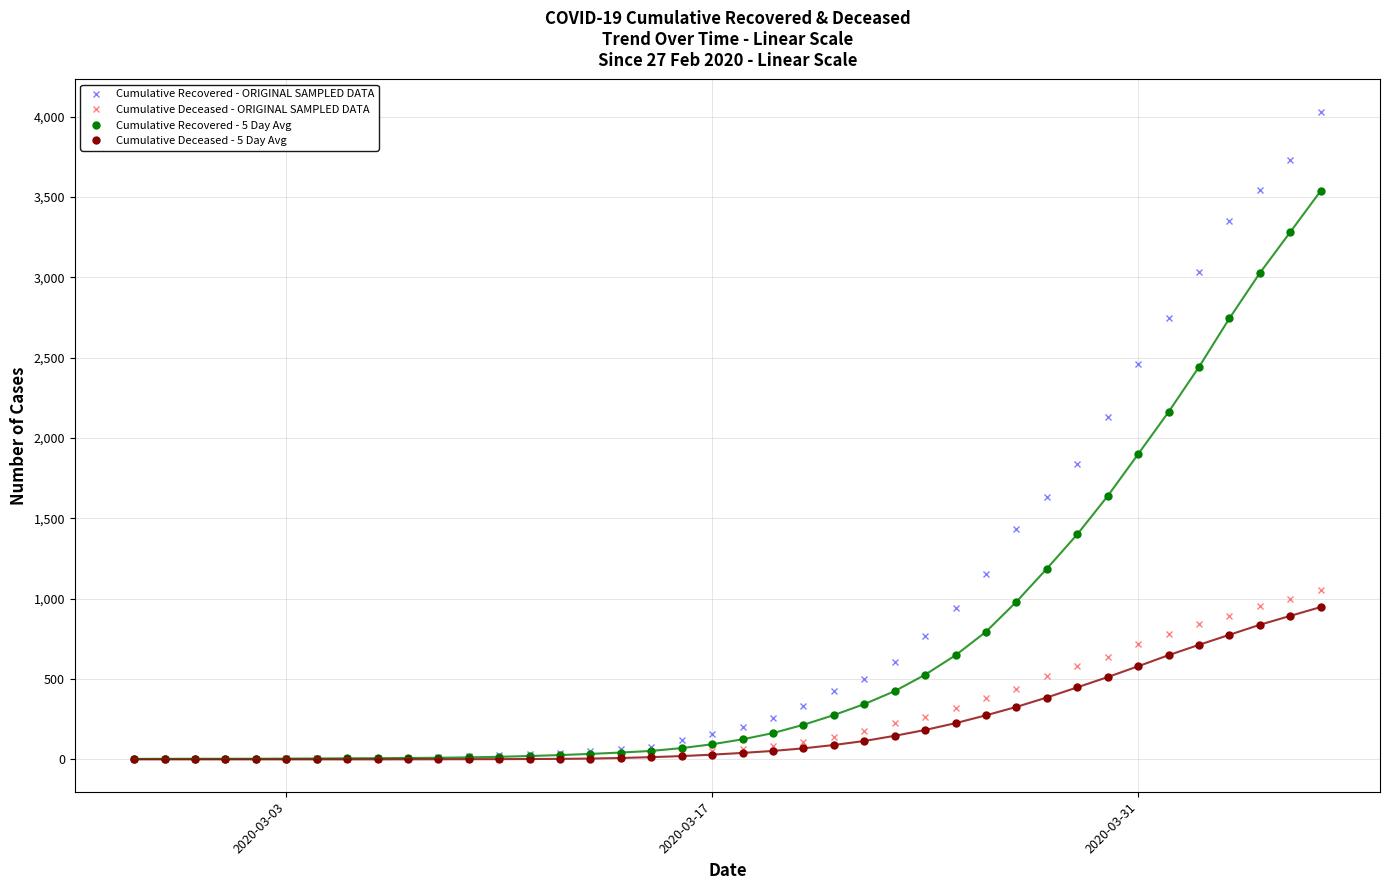

Which series has the largest total across all categories?

Cumulative Recovered - ORIGINAL SAMPLED DATA